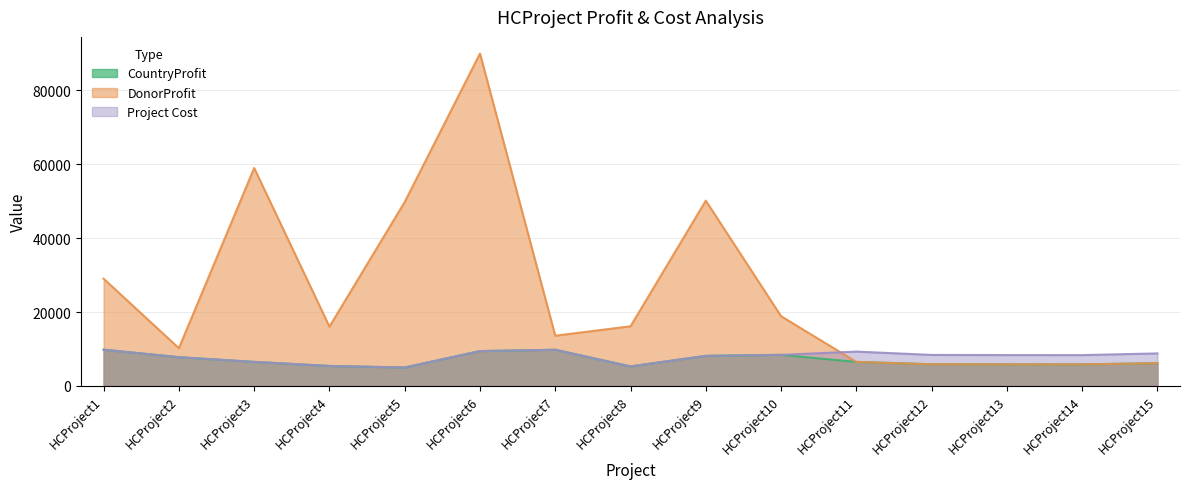

Which has a higher value, HCProject4 or HCProject5?

HCProject4